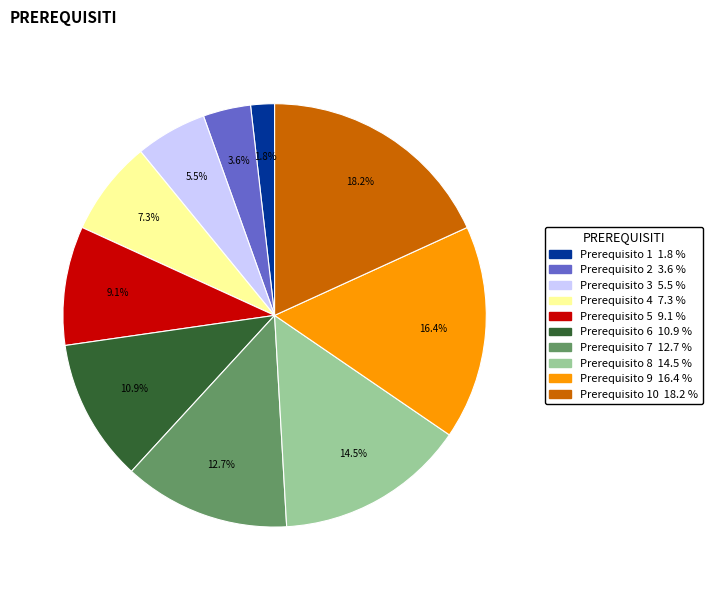

Is there any slice that represents more than half of the pie?

No